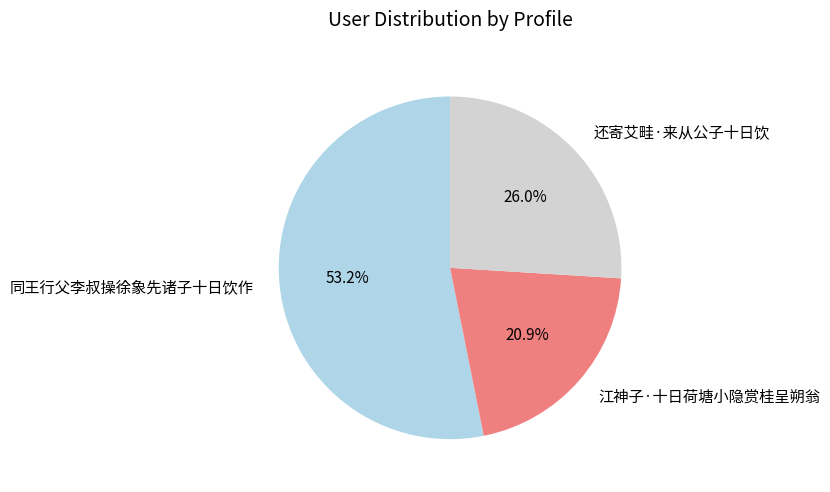

How many slices are in this pie chart?

3